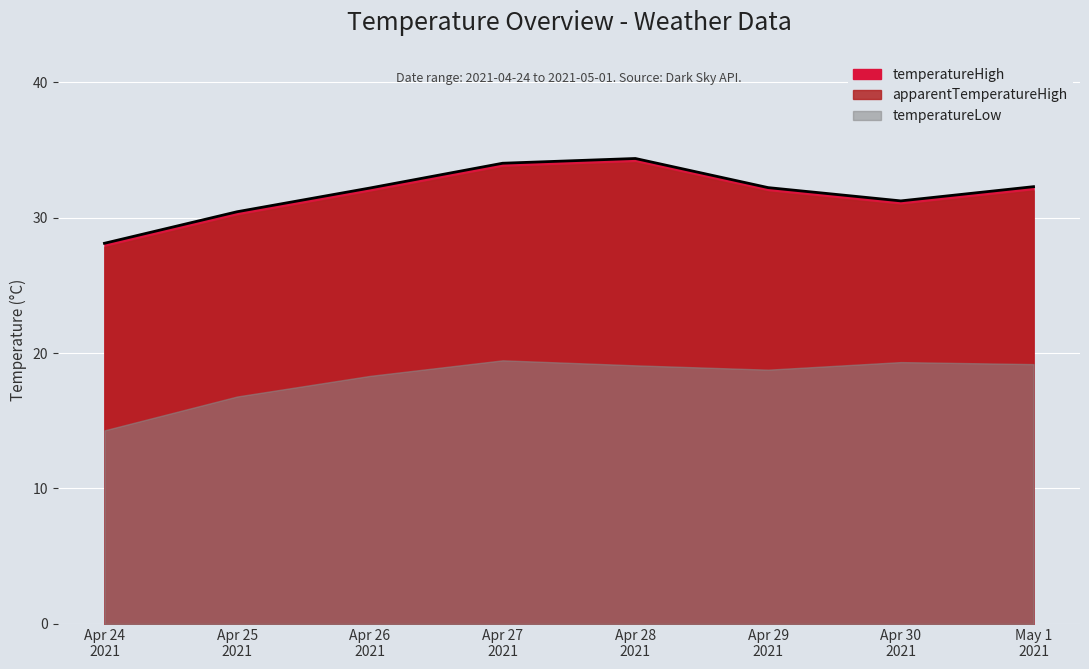

True or false: temperatureHigh and apparentTemperatureHigh intersect in this chart.

False